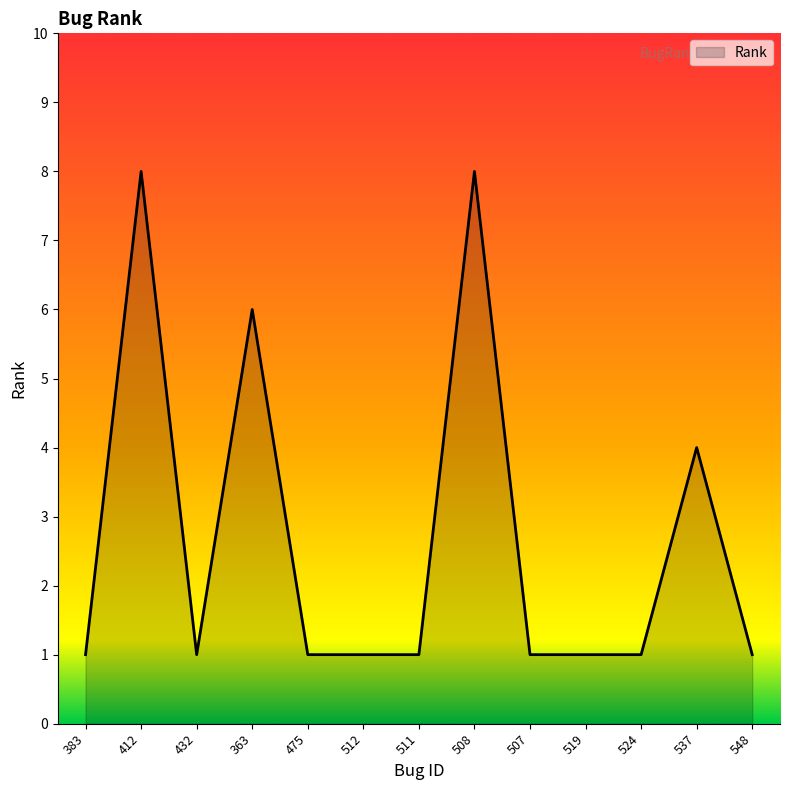

What is the ratio of the value at 508 to the value at 512?

8.0